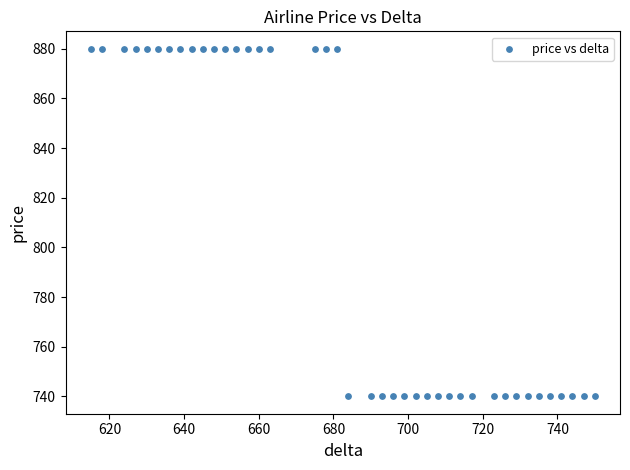

What is the range of X values (max minus min)?

135